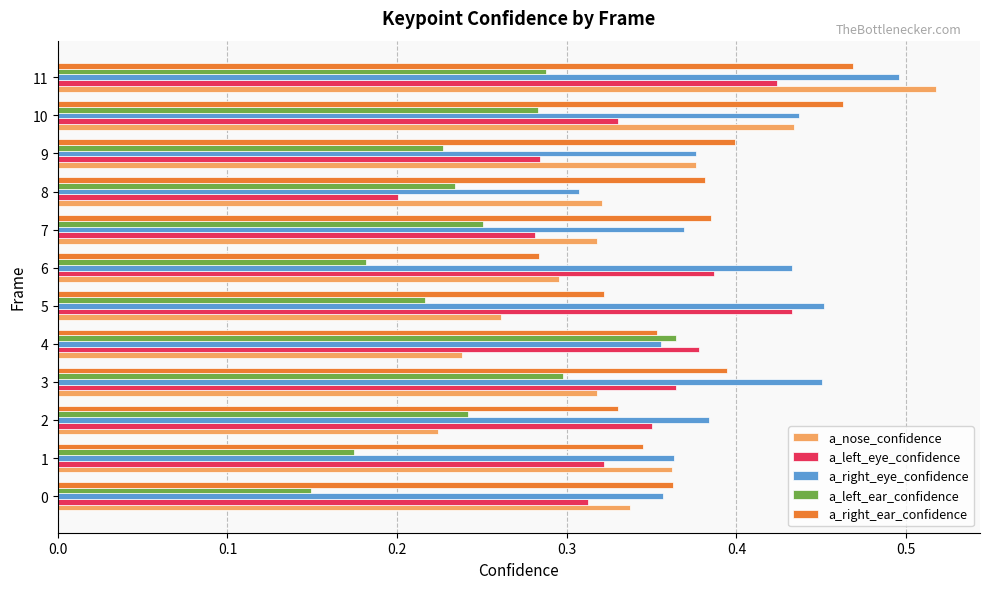

What is the sum of all a_left_ear_confidence values?

2.9